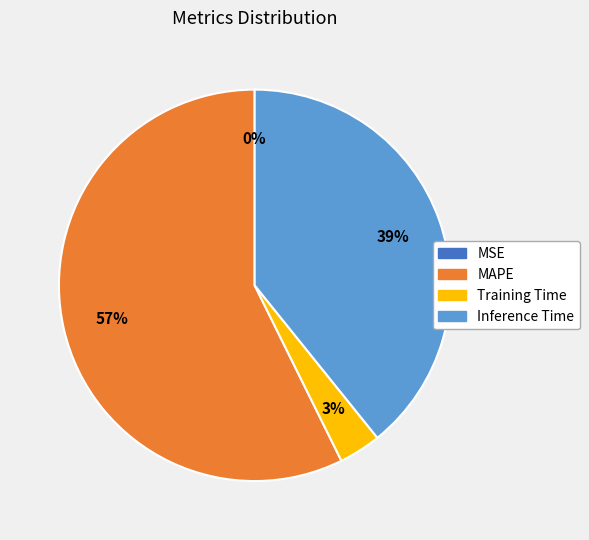

Does any single category account for the majority?

Yes